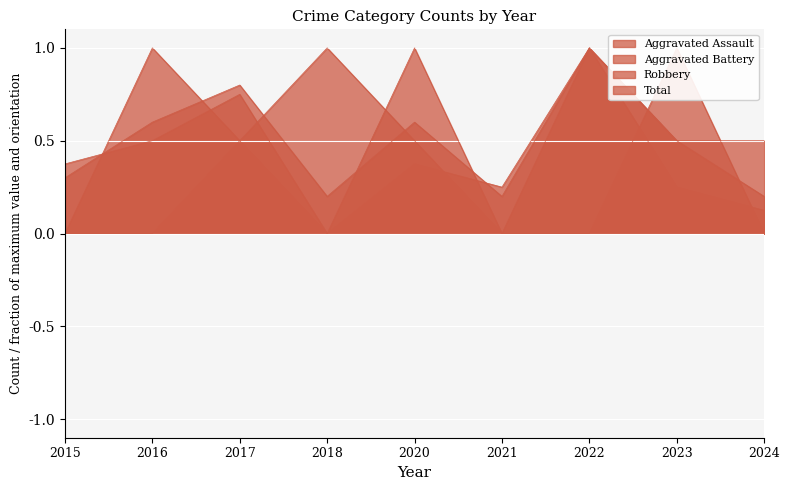

Reading right to left, extract all data points from this chart.

Aggravated Assault: 2024=0.0	2023=1.0	2022=0.0	2021=0.0	2020=1.0	2018=0.0	2017=0.5	2016=0.0	2015=0.0
Aggravated Battery: 2024=0.5	2023=0.5	2022=1.0	2021=0.0	2020=0.5	2018=1.0	2017=0.5	2016=1.0	2015=0.0
Robbery: 2024=0.1	2023=0.2	2022=1.0	2021=0.2	2020=0.4	2018=0.0	2017=0.8	2016=0.5	2015=0.4
Total: 2024=0.2	2023=0.5	2022=1.0	2021=0.2	2020=0.6	2018=0.2	2017=0.8	2016=0.6	2015=0.3